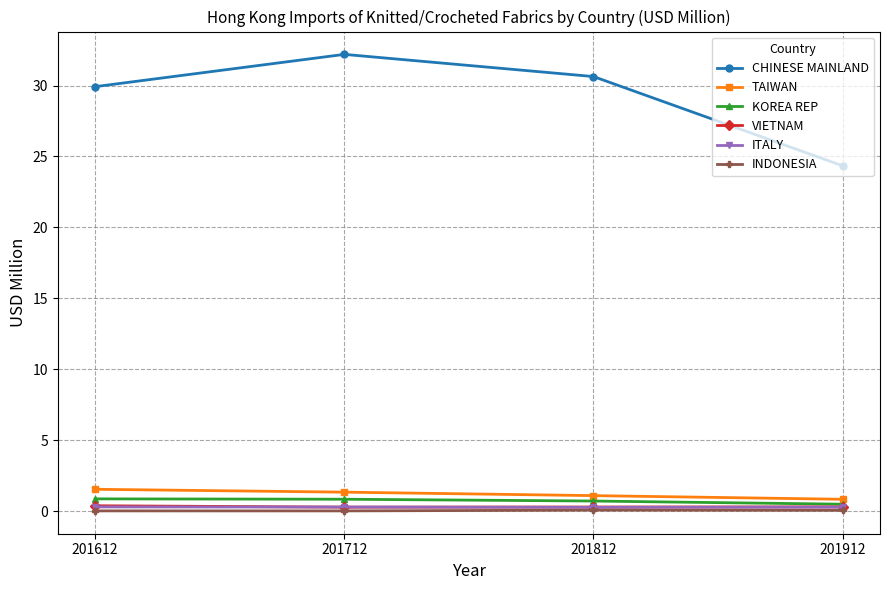

Where is CHINESE MAINLAND nearest to the value 28?

201612